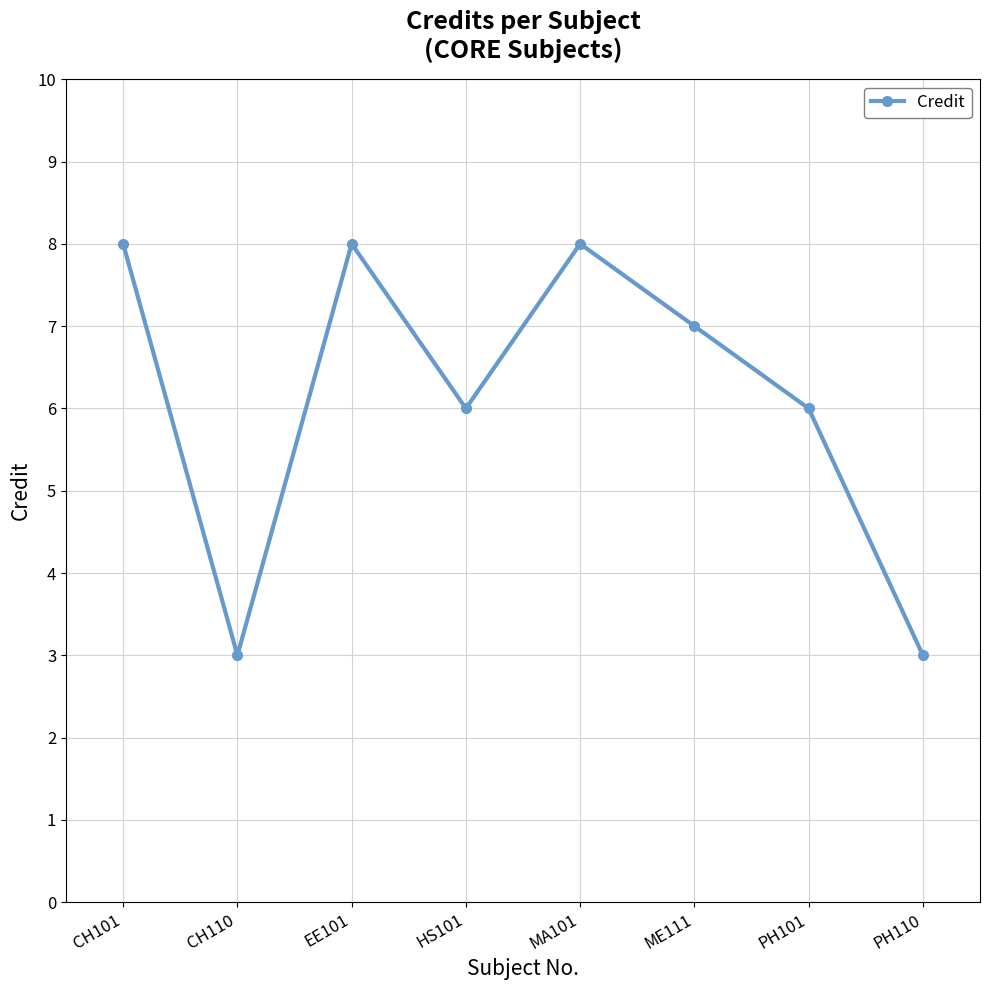

What position from the right is HS101?

5